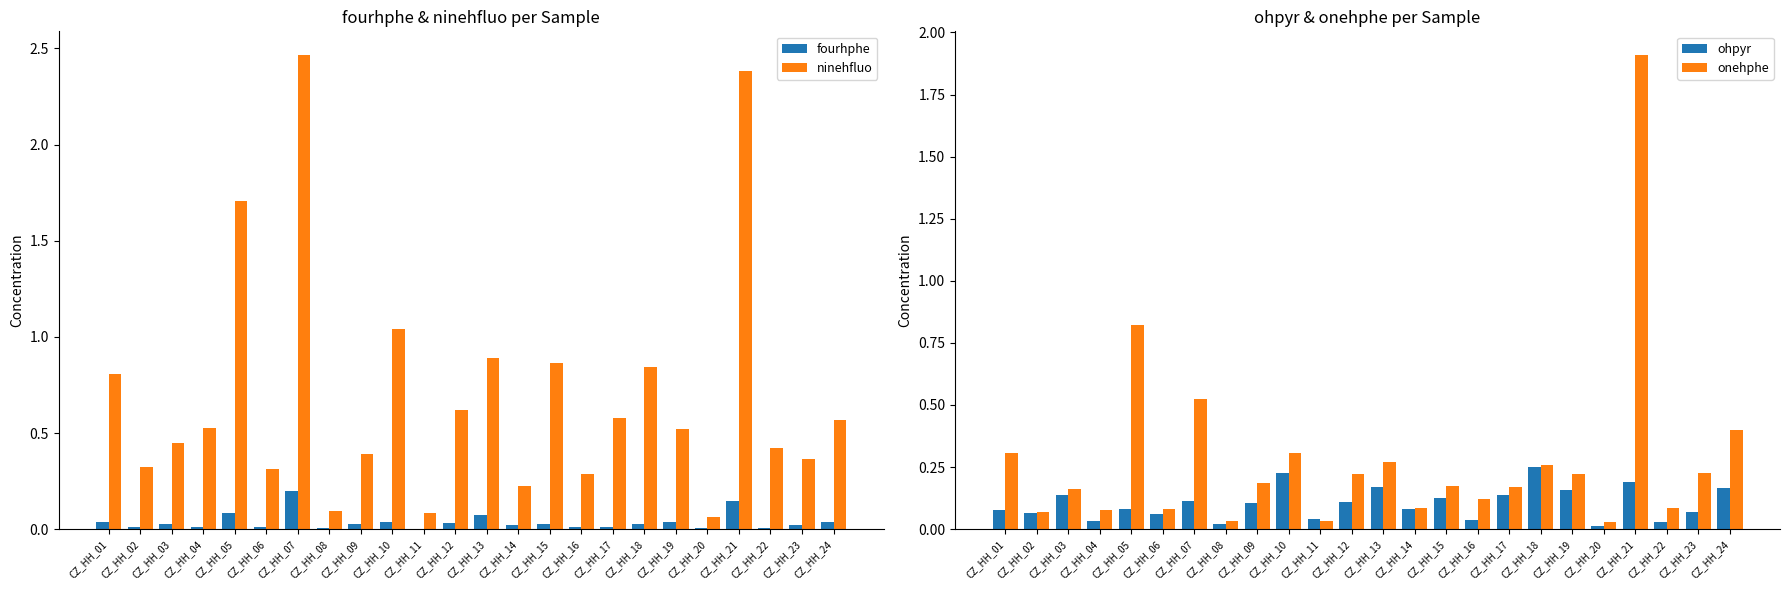

Which series has the largest range (max minus min)?

ninehfluo